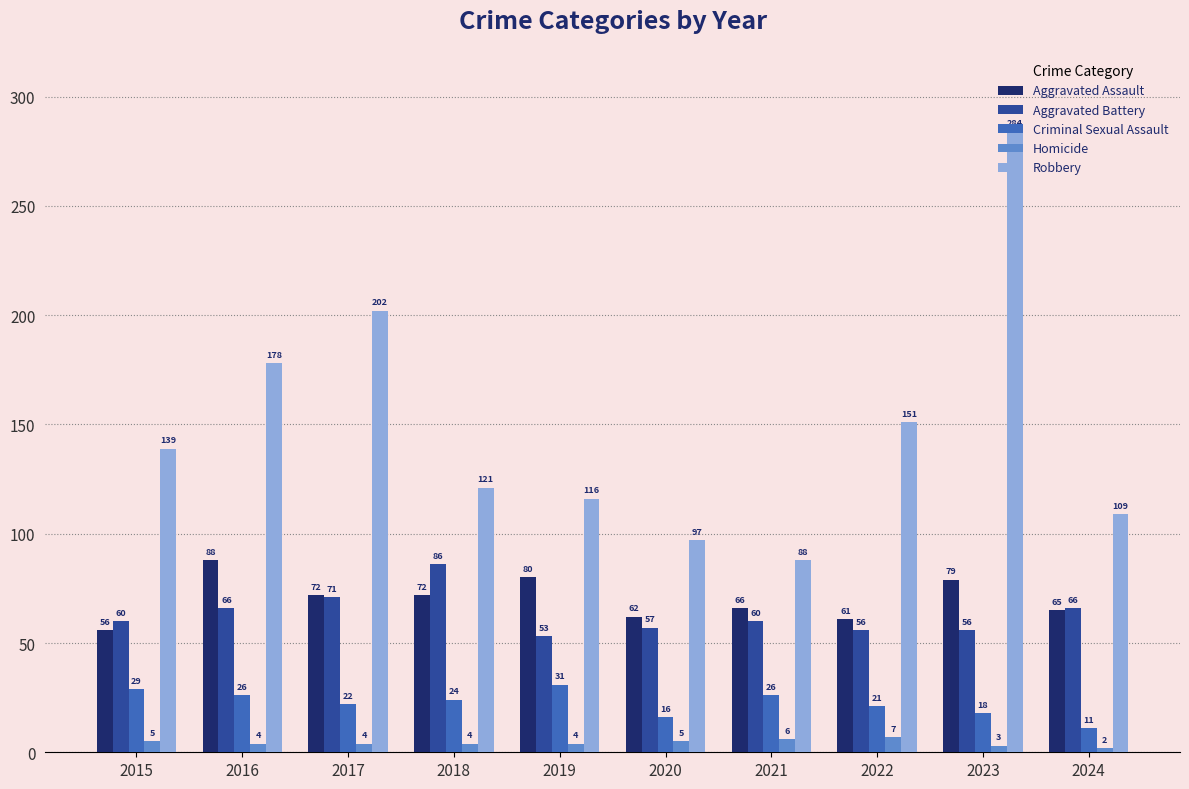

What is the value of the Aggravated Assault bar at the 8th from the left?

61